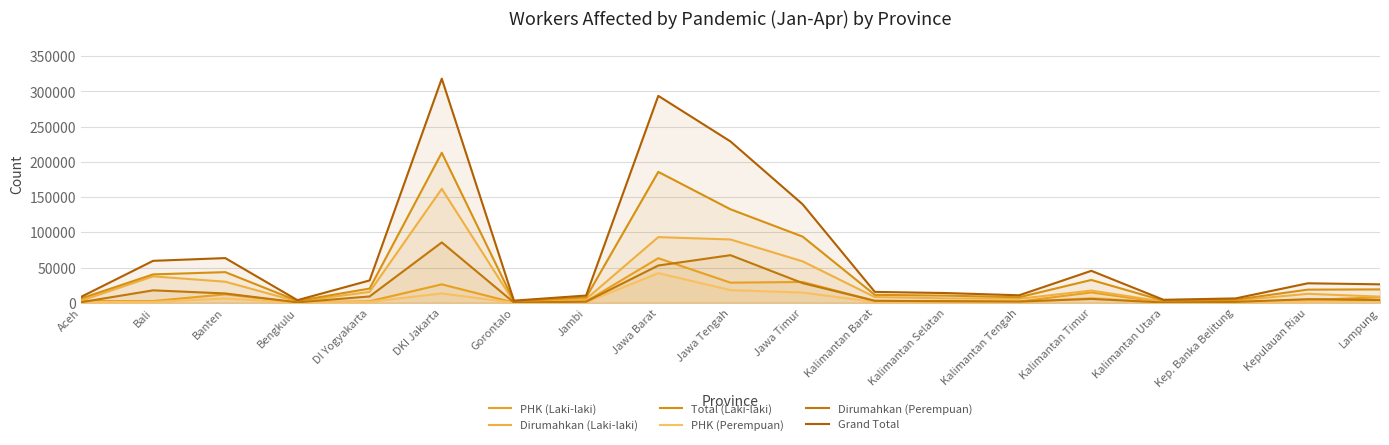

How many lines are shown in the chart?

6